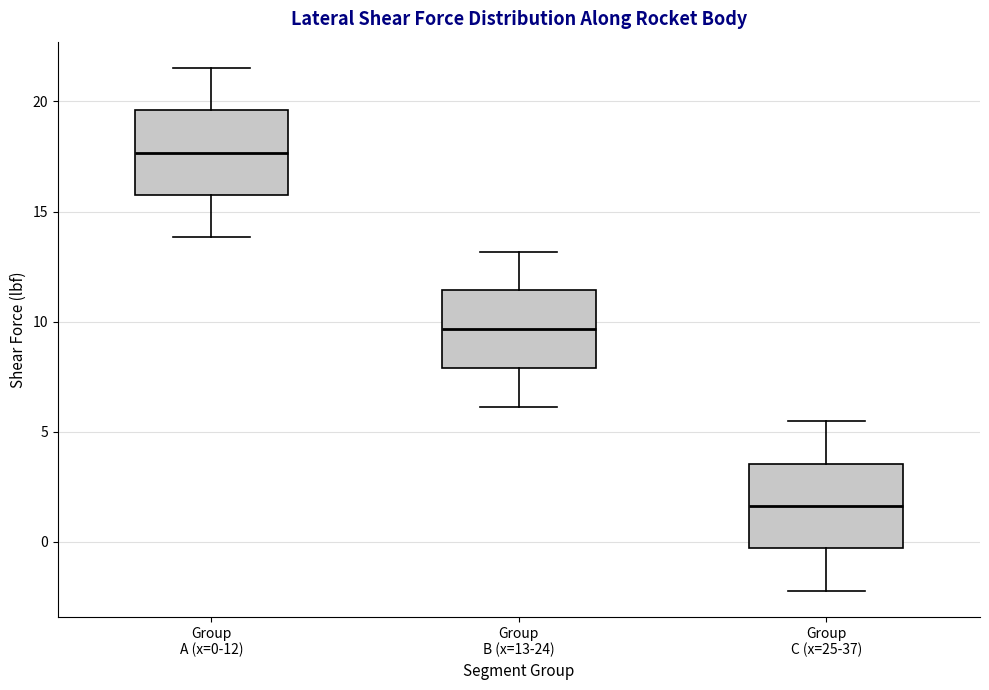

Reading left to right, read every box against the y-axis: the position of its median line, the range the box covers, and the ends of its whiskers. The values are not printed on the chart, so give them approximately, as read against the axis.

Group A (x=0-12): median 17.5, box 16.0 to 19.5, whiskers 14.0 to 21.5
Group B (x=13-24): median 9.5, box 8.0 to 11.5, whiskers 6.0 to 13.0
Group C (x=25-37): median 1.5, box -0.5 to 3.5, whiskers -2.0 to 5.5